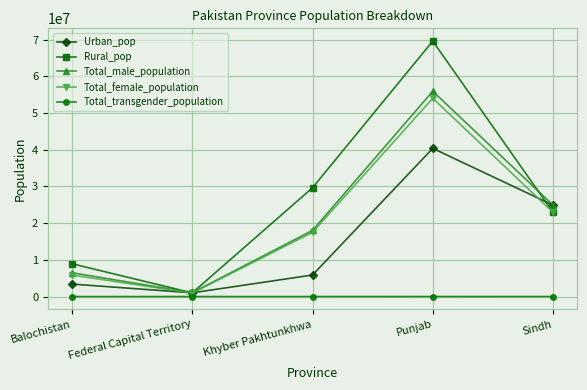

The value of Total_female_population at Khyber Pakhtunkhwa is 7579554. True or false?

False